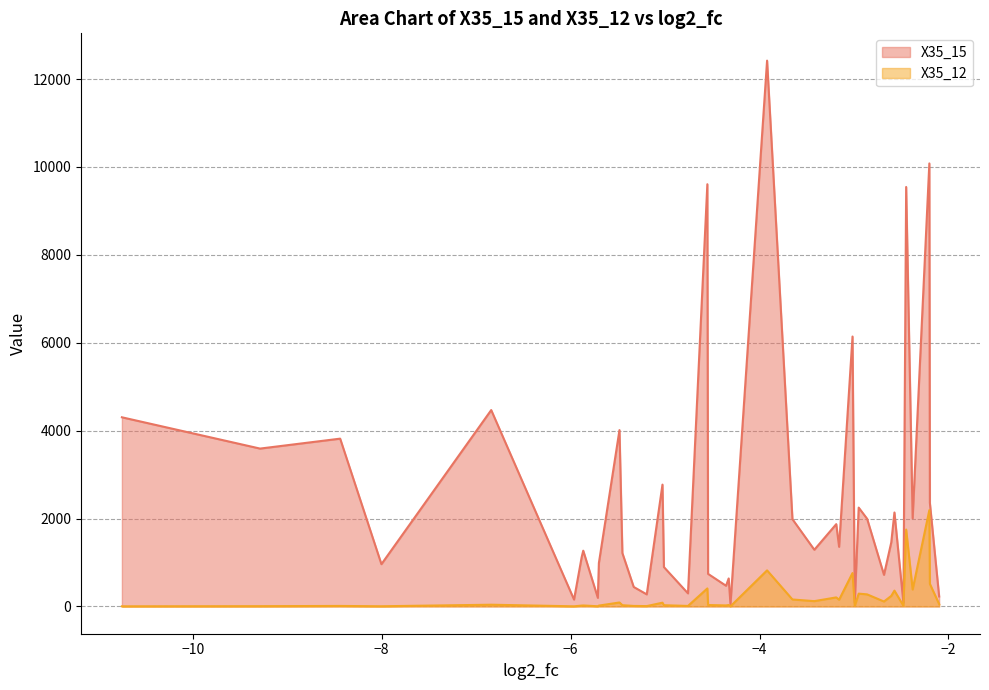

What is the maximum value shown in the chart?

12420.0